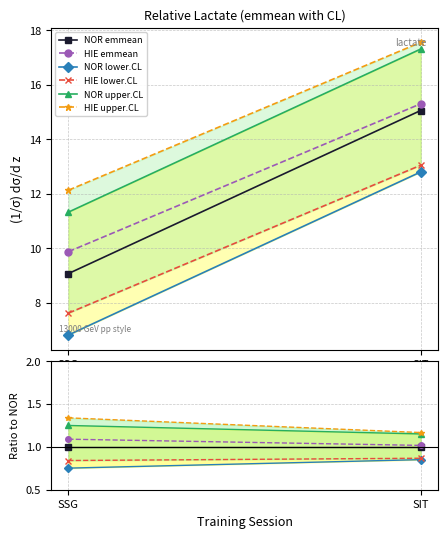

Count the NOR upper.CL values in the range 1 to 2.

2